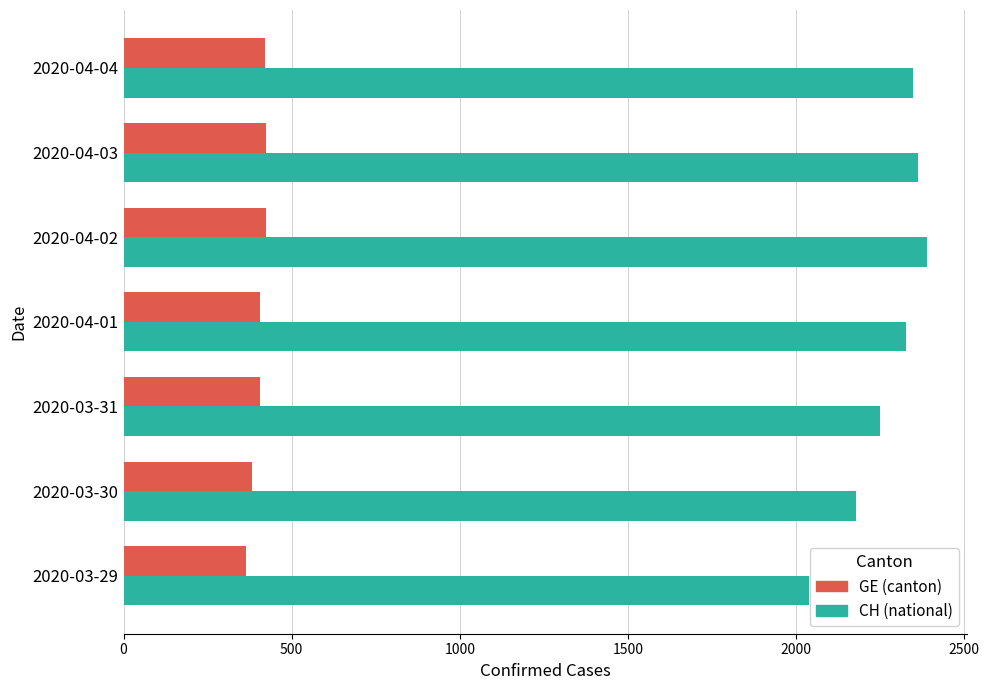

What is the smallest value displayed?

365